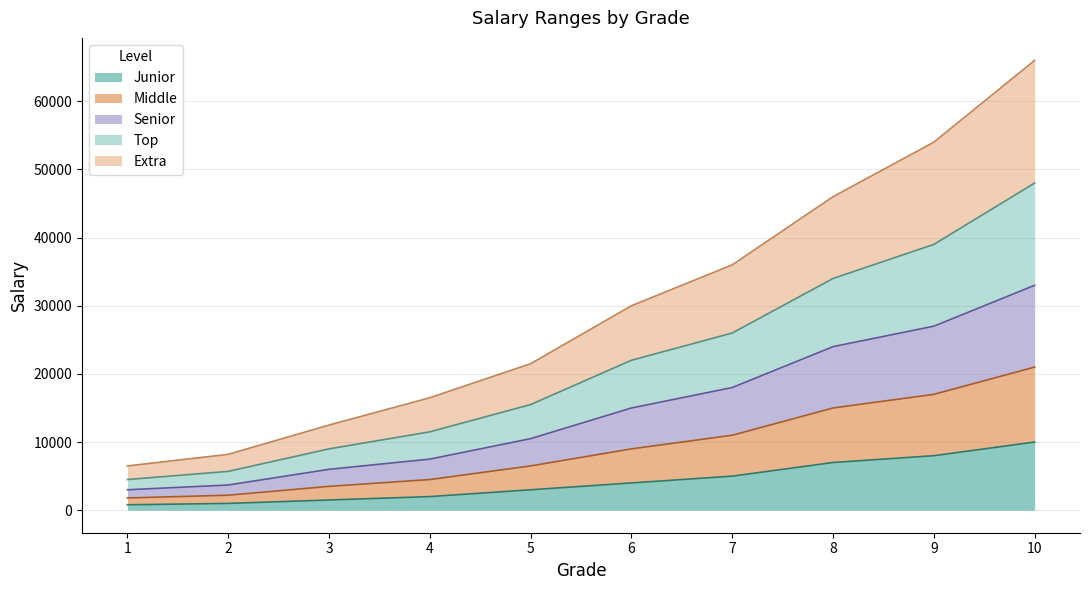

What is the value of the Junior point at the 1st from the left?

800